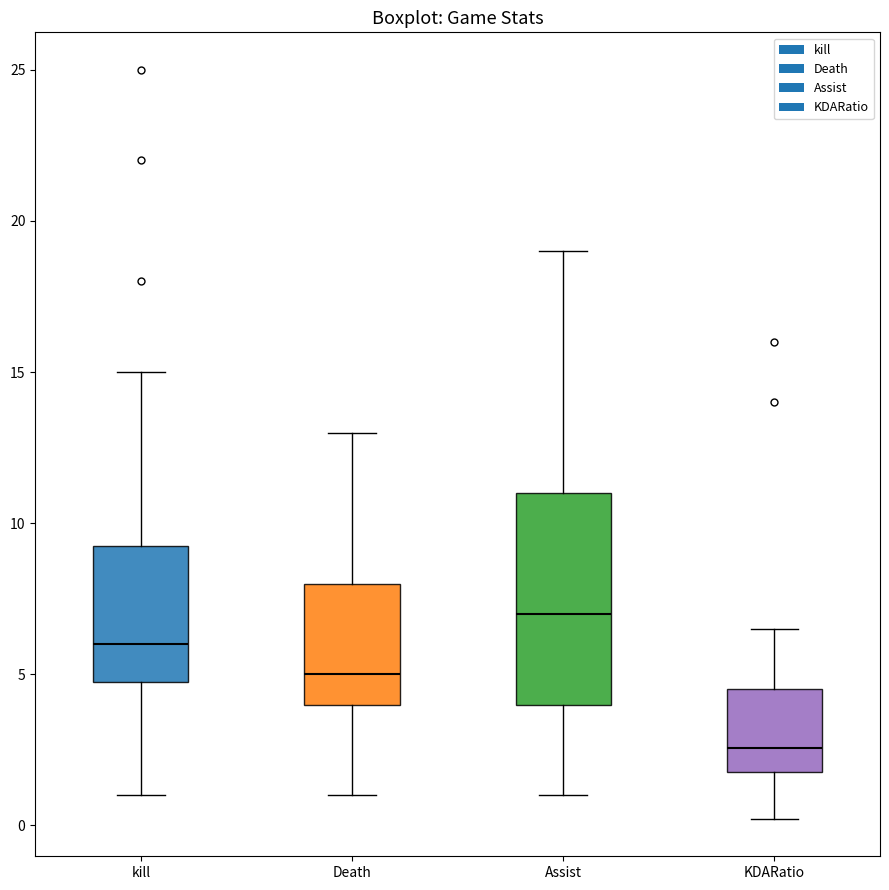

Reading left to right, read every box against the y-axis: the position of its median line, the range the box covers, and the ends of its whiskers. The values are not printed on the chart, so give them approximately, as read against the axis.

kill: median 6.0, box 5.0 to 9.5, whiskers 1.0 to 15.0
Death: median 5.0, box 4.0 to 8.0, whiskers 1.0 to 13.0
Assist: median 7.0, box 4.0 to 11.0, whiskers 1.0 to 19.0
KDARatio: median 2.5, box 2.0 to 4.5, whiskers 0.0 to 6.5